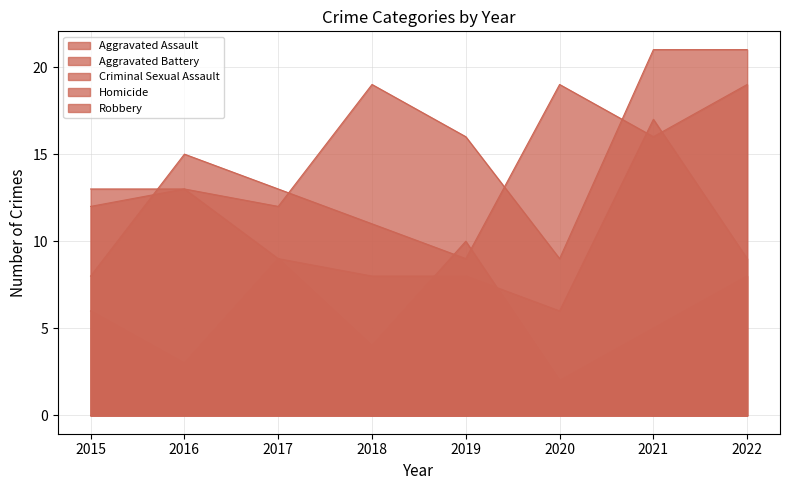

Reading left to right, list all the values displayed in this chart.

Aggravated Assault: 2015=12	2016=13	2017=12	2018=19	2019=16	2020=9	2021=21	2022=21
Aggravated Battery: 2015=13	2016=13	2017=9	2018=8	2019=8	2020=6	2021=17	2022=9
Criminal Sexual Assault: 2015=6	2016=3	2017=9	2018=4	2019=10	2020=2	2021=5	2022=8
Homicide: 2015=0	2016=1	2017=1	2018=0	2019=0	2020=1	2021=0	2022=0
Robbery: 2015=8	2016=15	2017=13	2018=11	2019=9	2020=19	2021=16	2022=19